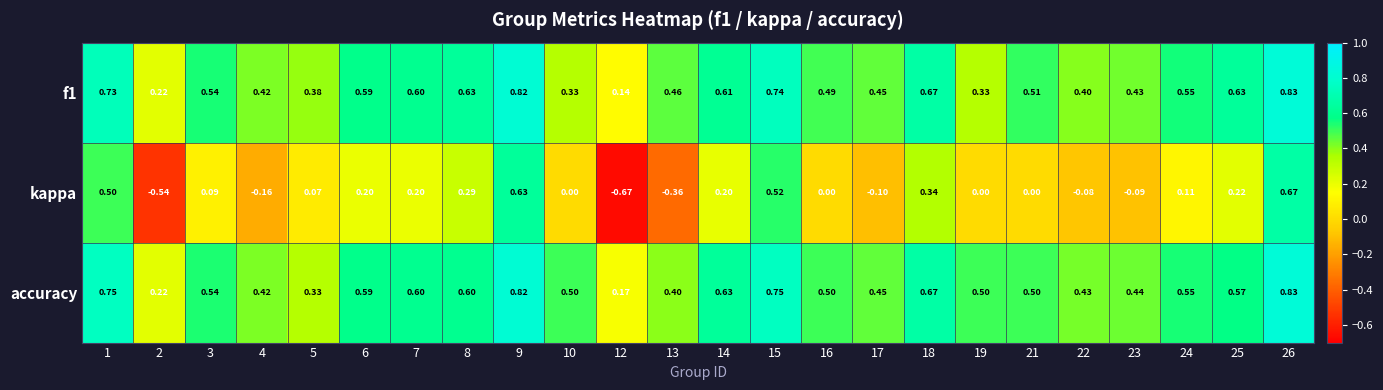

Which series has the widest spread of values?

kappa